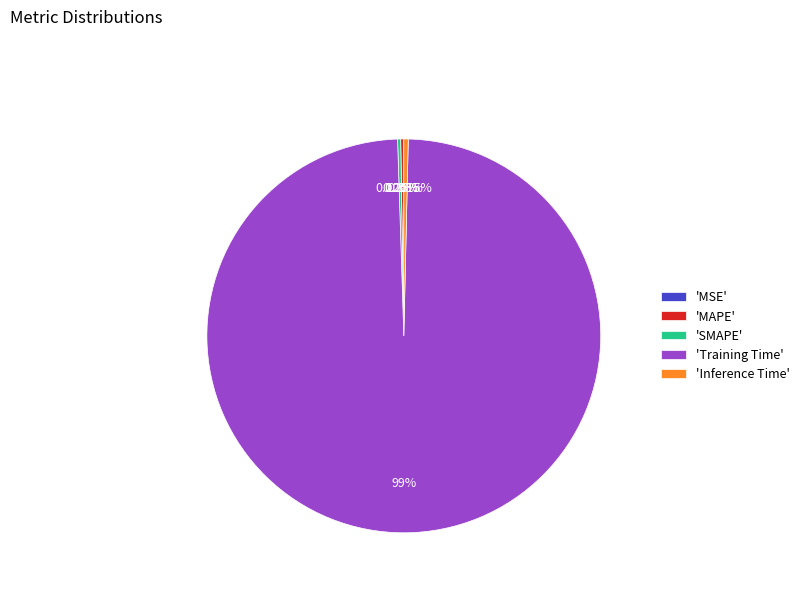

Which slice is the largest?

'Training Time'